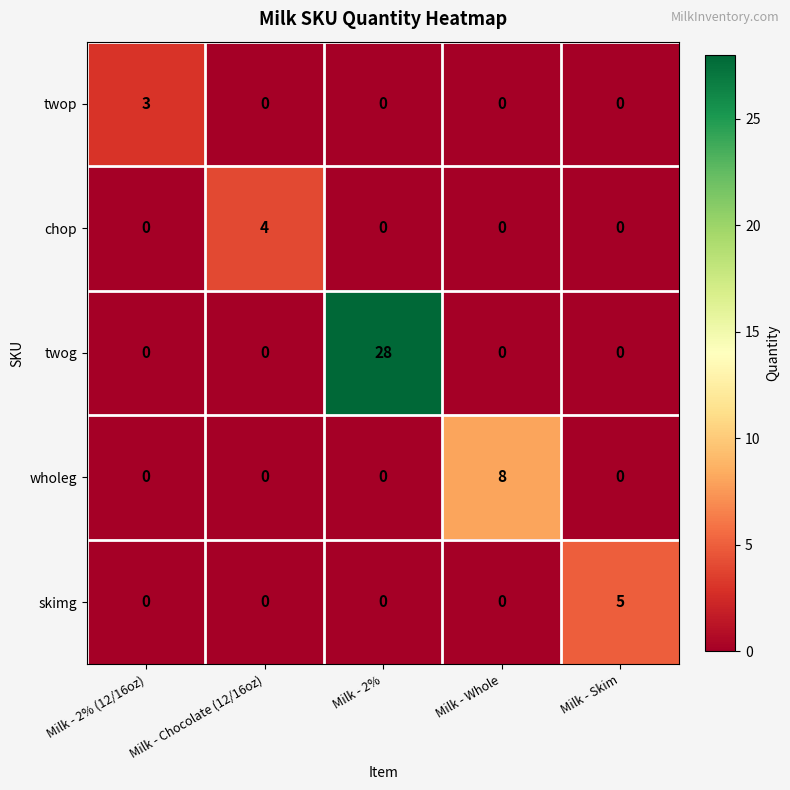

What is the spread (max minus min) of values at Milk - 2%?

28